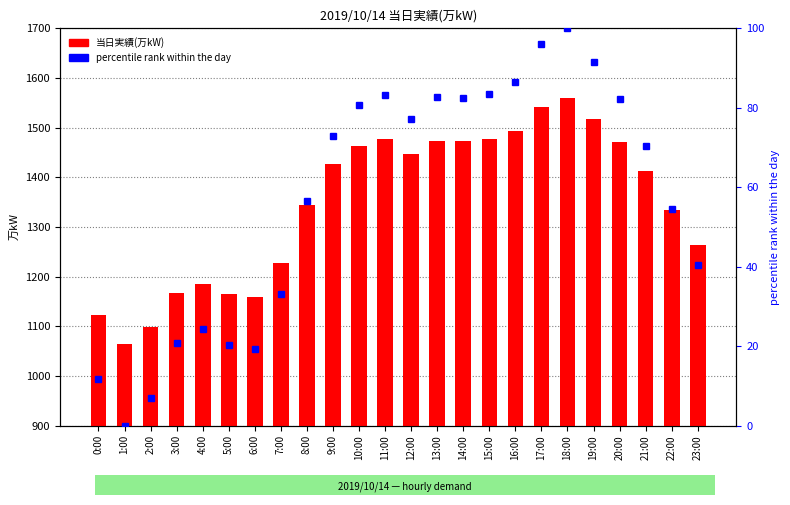

Which category has the highest value in the 当日実績(万kW) series?

18:00